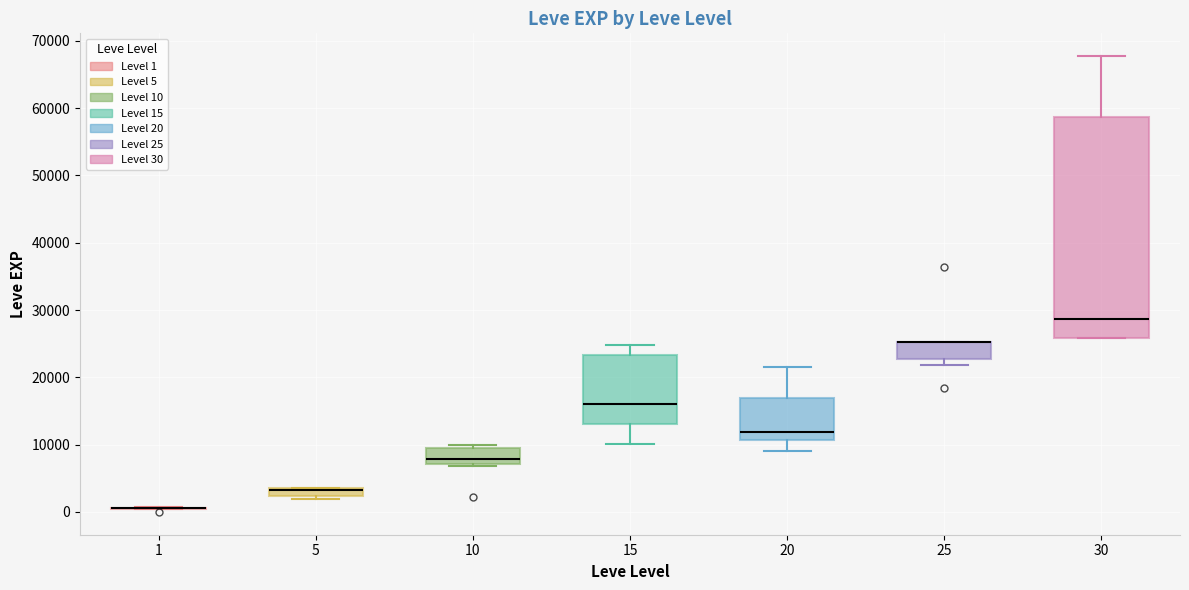

Comparing the boxes themselves (not the whiskers), which one is the tallest?

30